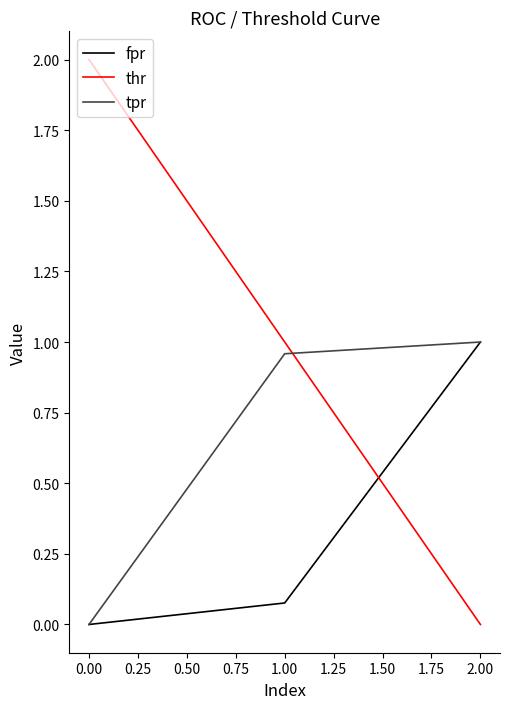

At which category does the chart reach its peak across all series?

0.00